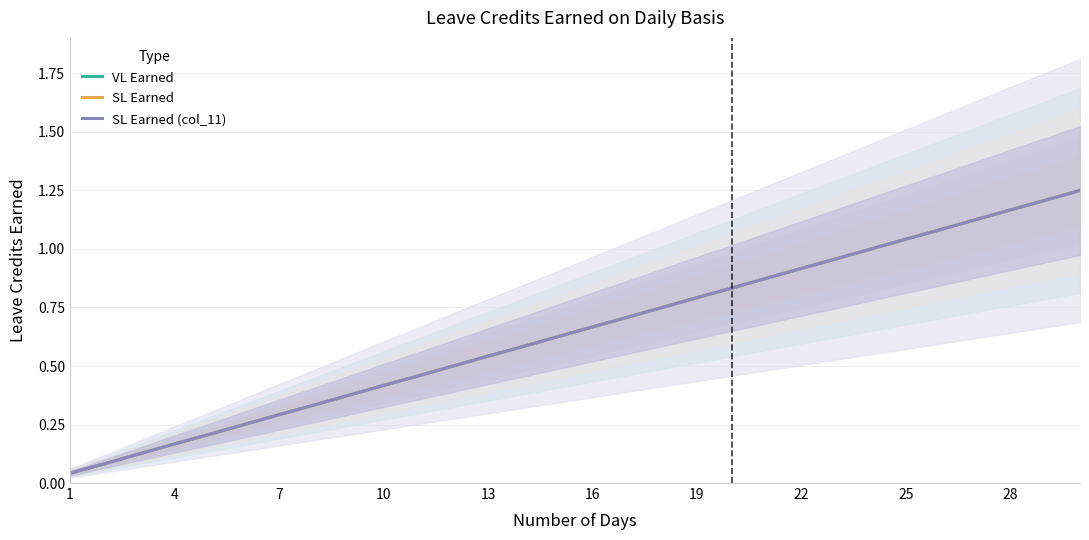

True or false: VL Earned and SL Earned intersect in this chart.

False